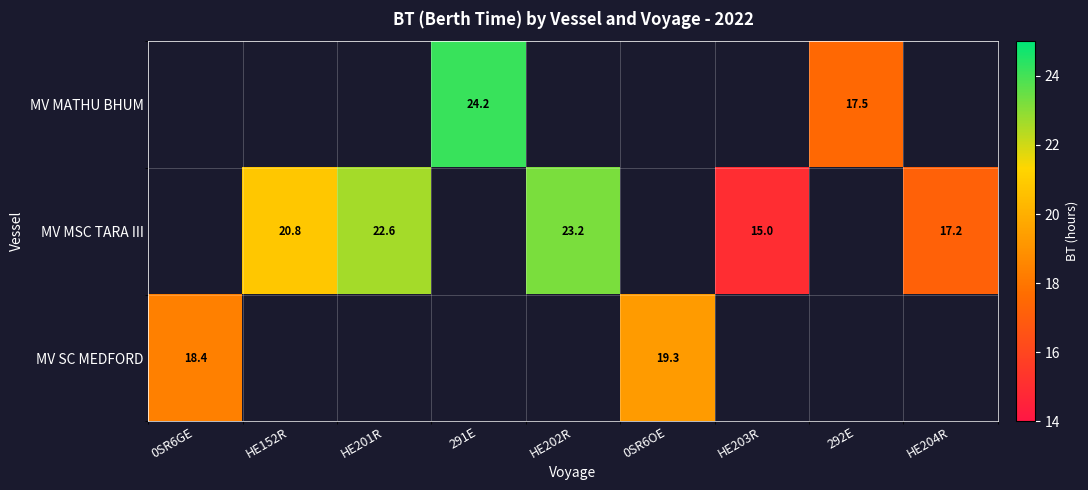

The value of MV MSC TARA III at HE203R is 23.2. True or false?

False